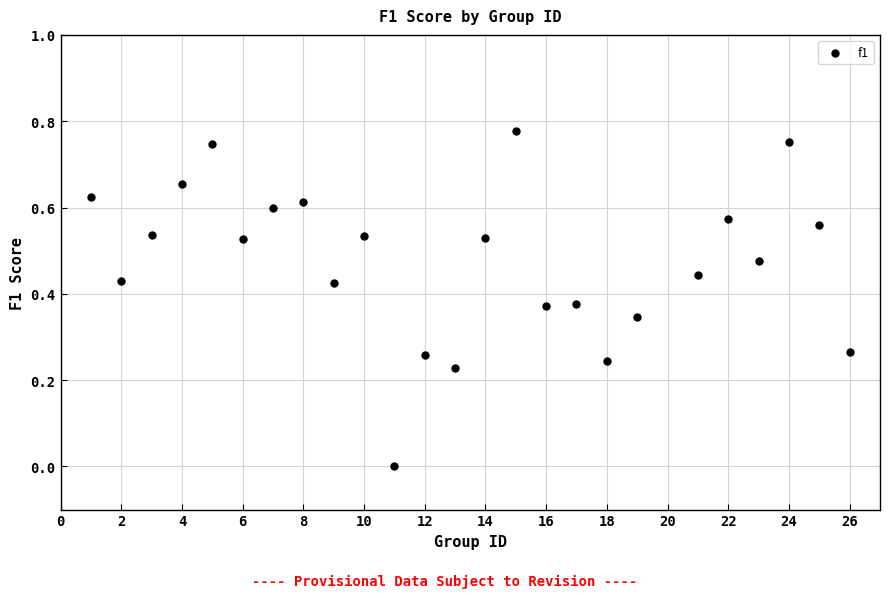

What is the range of X values (max minus min)?

25.0